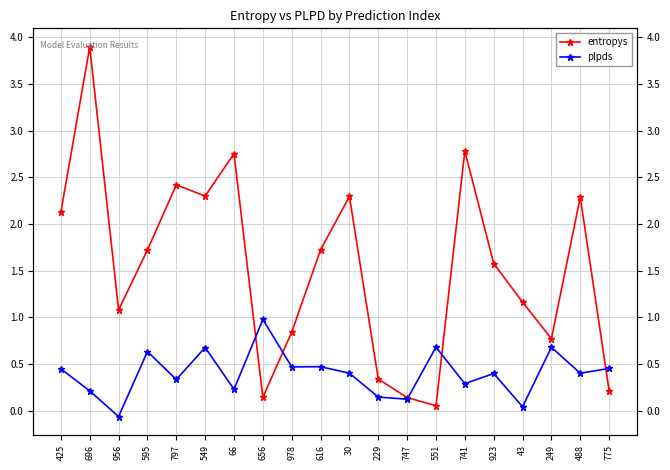

At which category is the sum across all series the highest?

696